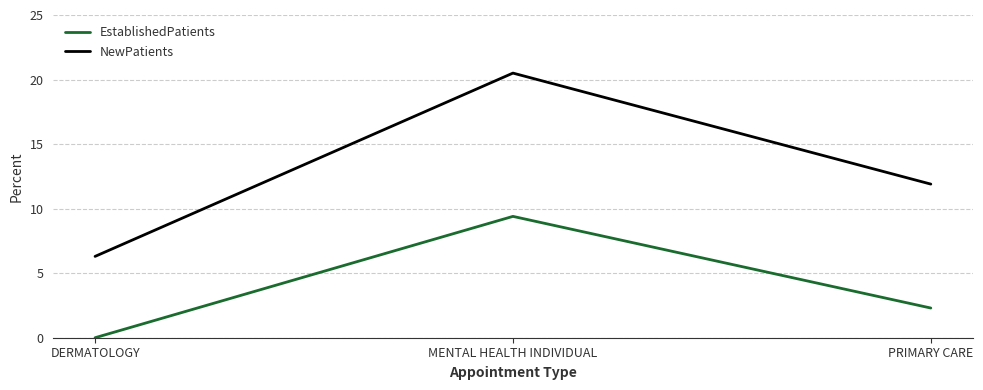

What is the difference between the second highest and minimum values in the EstablishedPatients series?

2.3